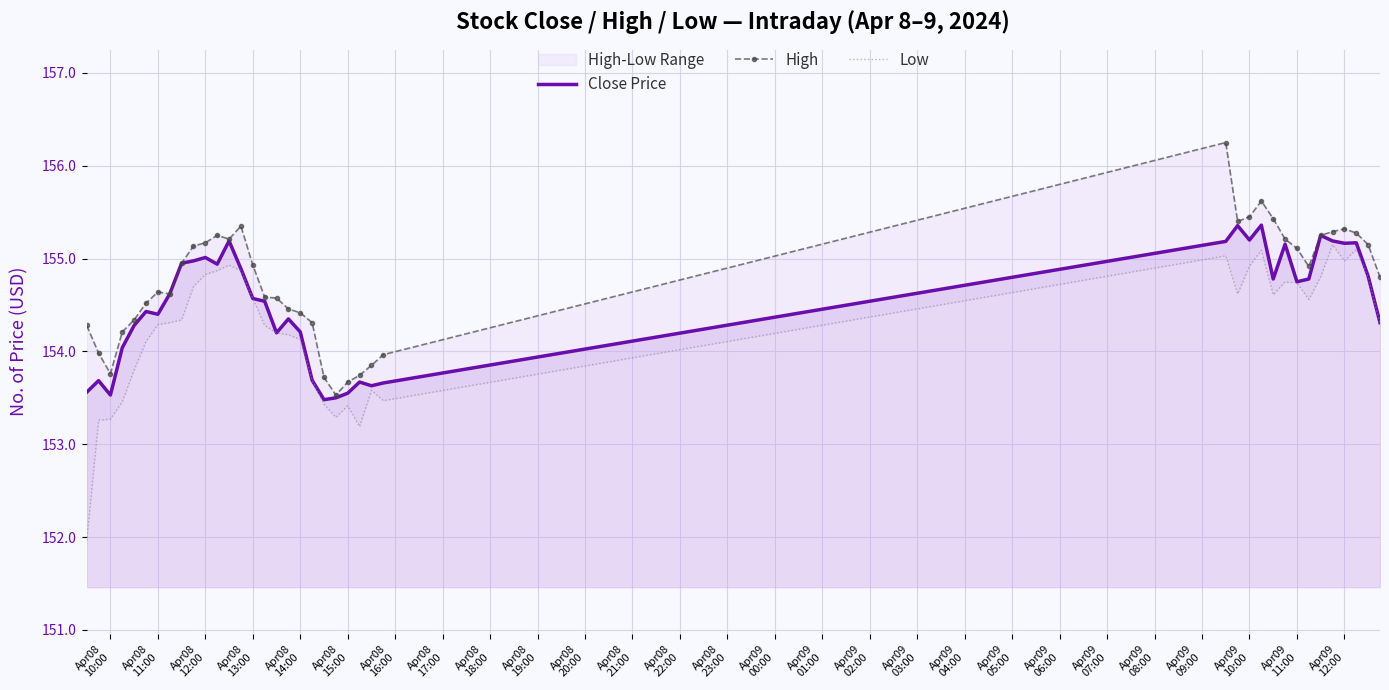

What is the lowest value of the Close Price series?

153.5